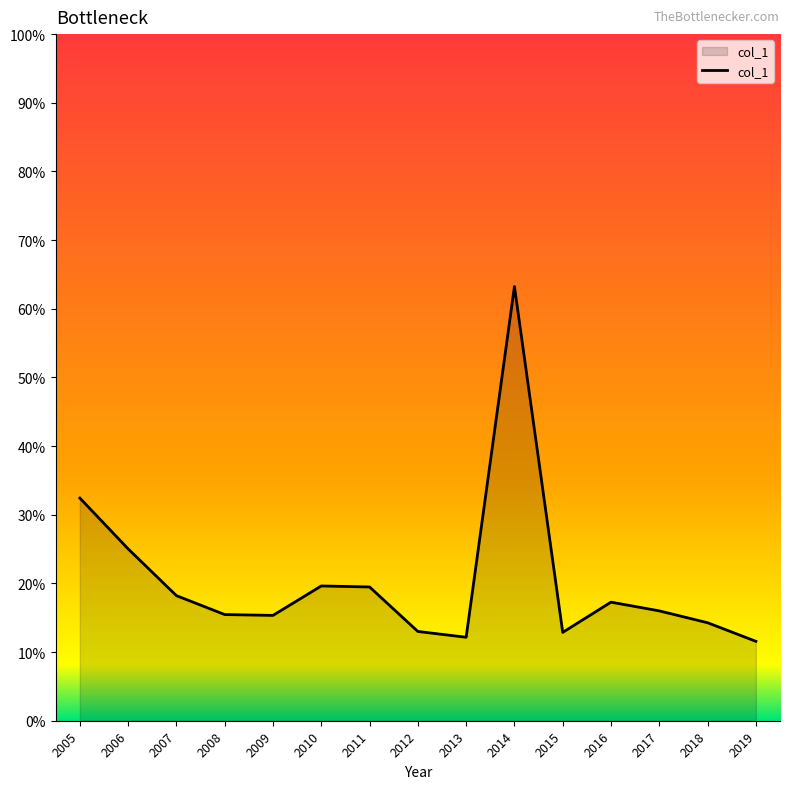

Does the chart display data point markers on the line(s)?

No